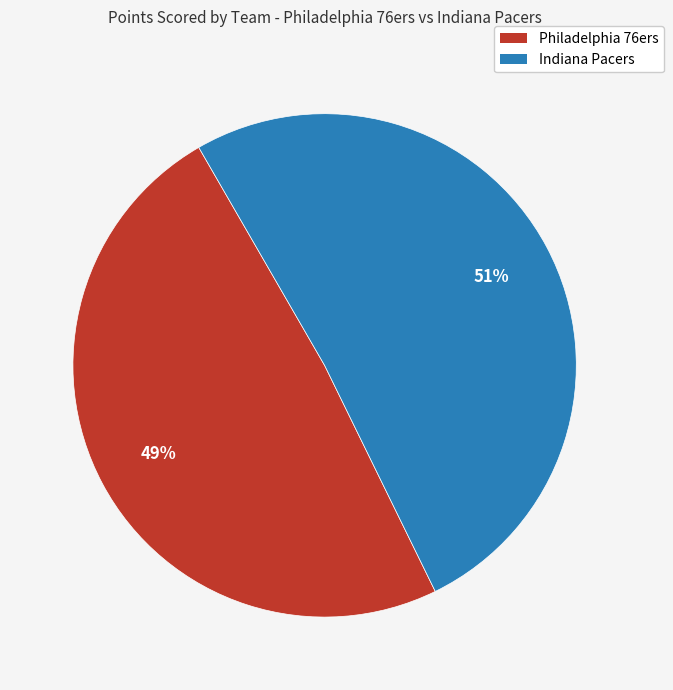

Does any single category account for the majority?

Yes